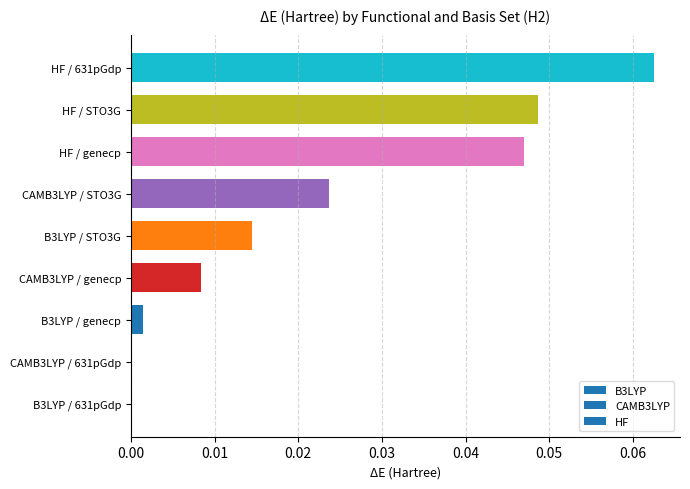

Which has a higher value, B3LYP / 631pGdp or HF / genecp?

HF / genecp